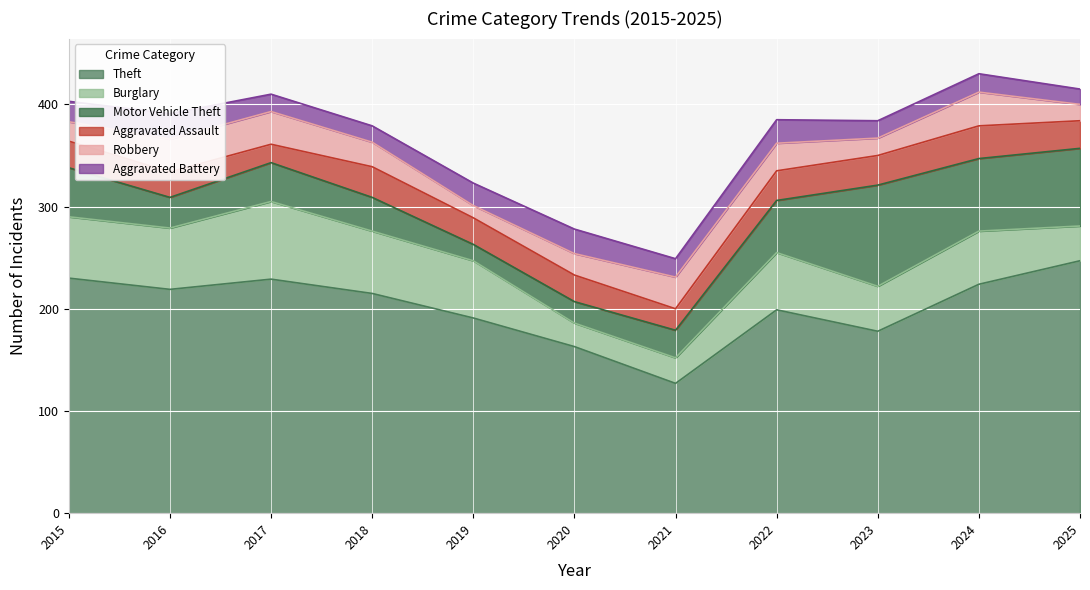

What is the value of the Aggravated Battery point at the 2nd from the left?

25